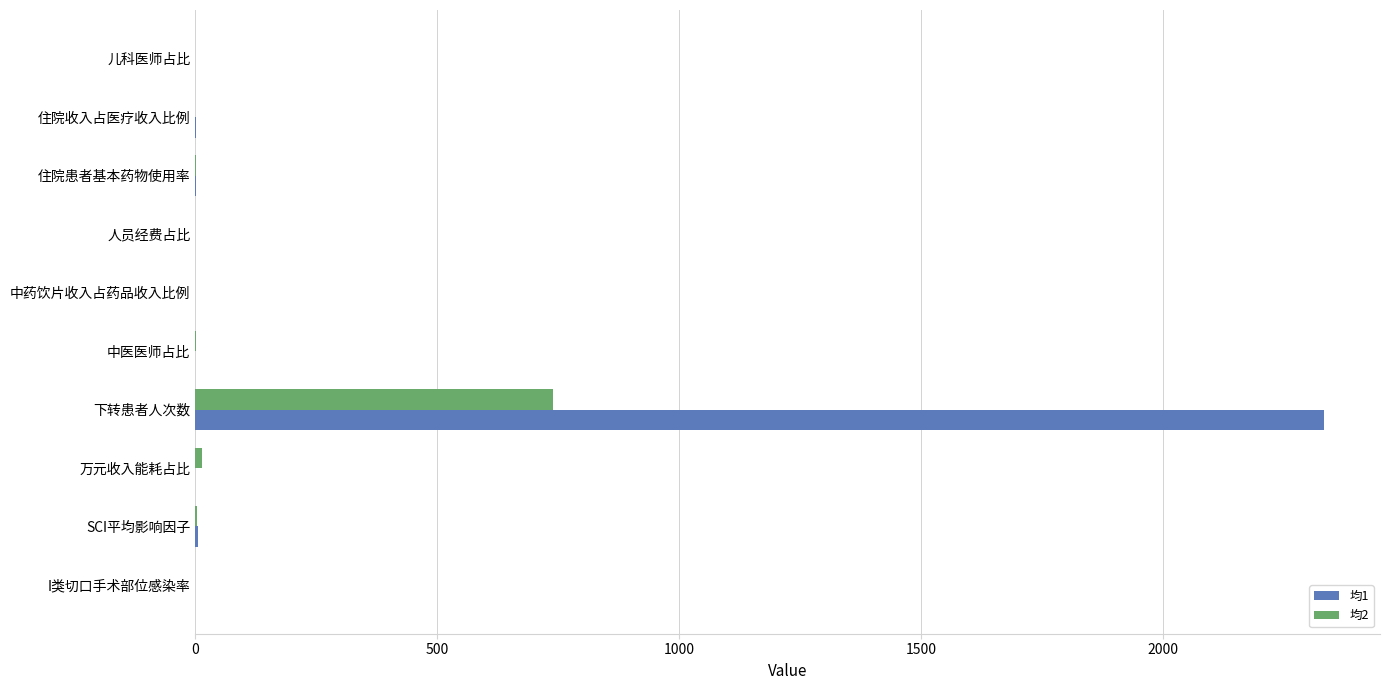

At which label does 均1 reach its peak?

下转患者人次数